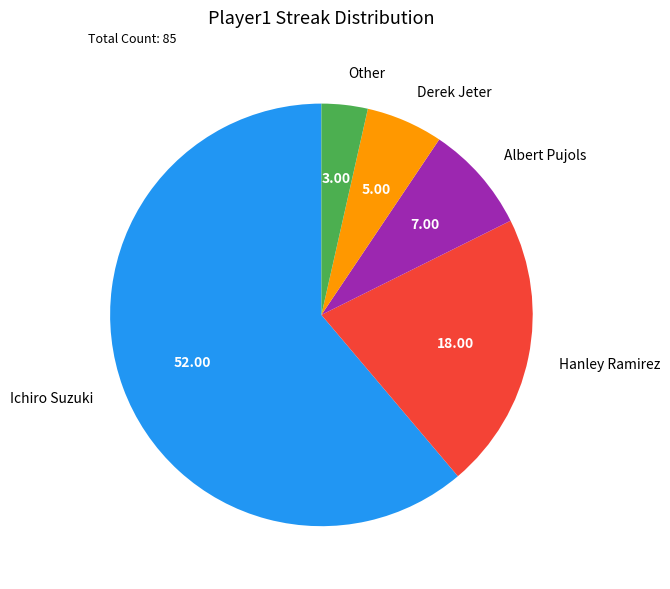

Count the number of slices in the pie.

5